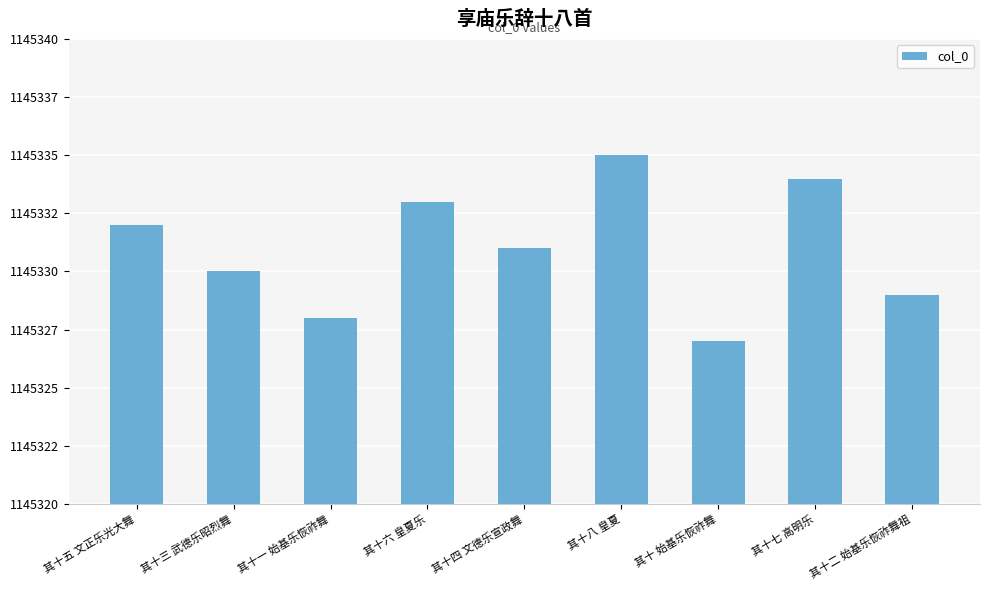

Reading left to right, extract all data points from this chart.

其十五 文正乐光大舞=1145332	其十三 武德乐昭烈舞=1145330	其十一 始基乐恢祚舞=1145328	其十六 皇夏乐=1145333	其十四 文德乐宣政舞=1145331	其十八 皇夏=1145335	其十 始基乐恢祚舞=1145327	其十七 高明乐=1145334	其十二 始基乐恢祚舞祖=1145329